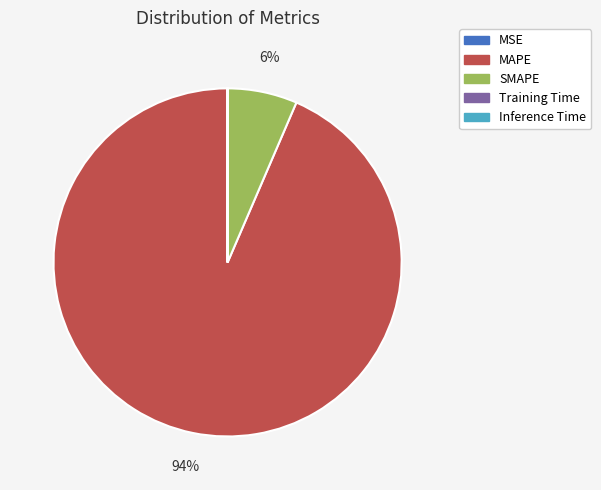

Approximately how many times larger is the value at SMAPE compared to MAPE?

0.1